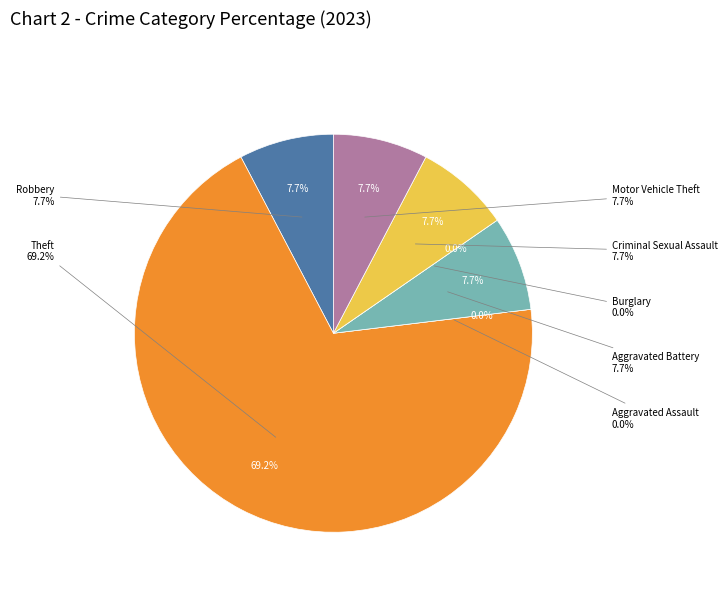

What is the change in value from Burglary to Motor Vehicle Theft?

+1